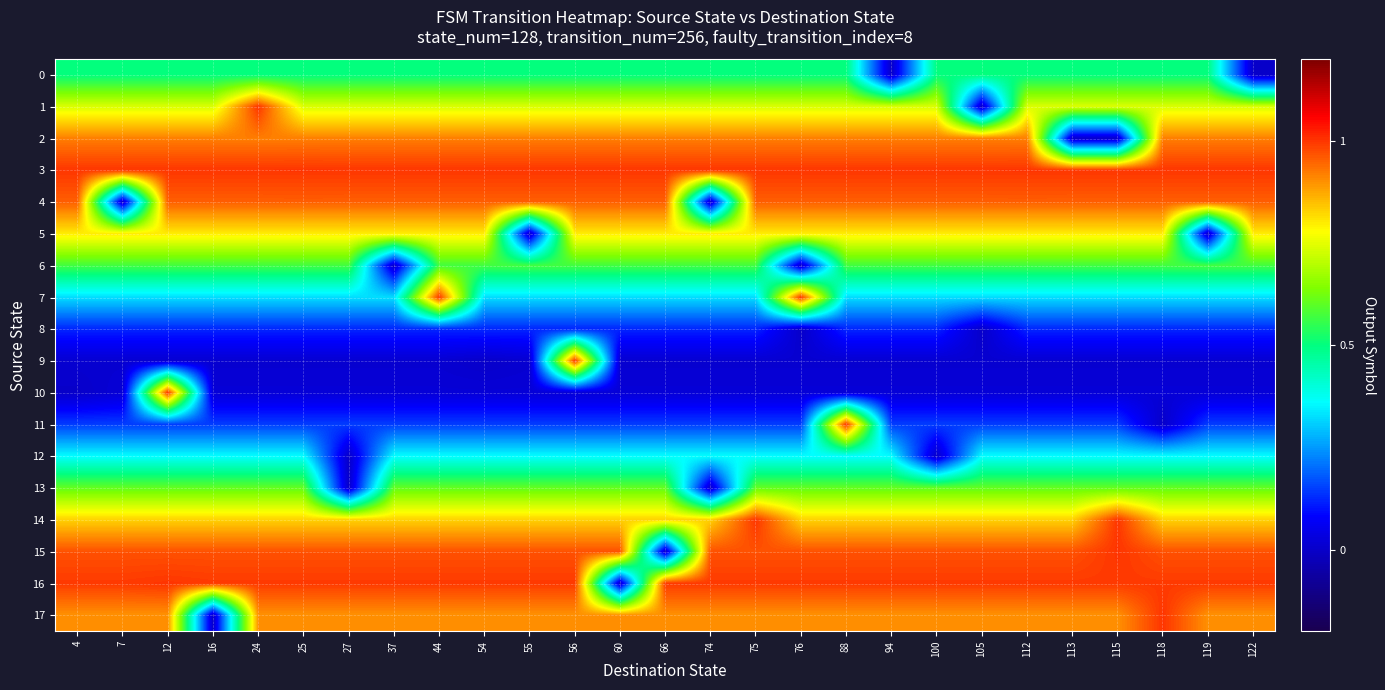

Rank the series by their maximum value, from highest to lowest.

1, 3, 7, 9, 10, 11, 14, 15, 16, 17, 4, 2, 5, 13, 6, 0, 12, 8